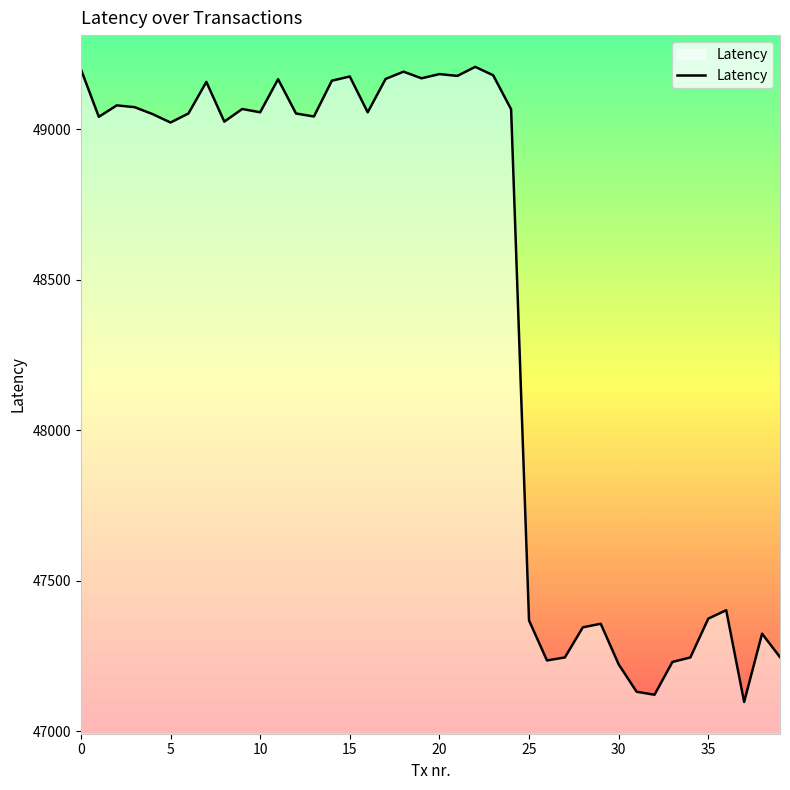

What is the maximum value shown in the chart?

49208